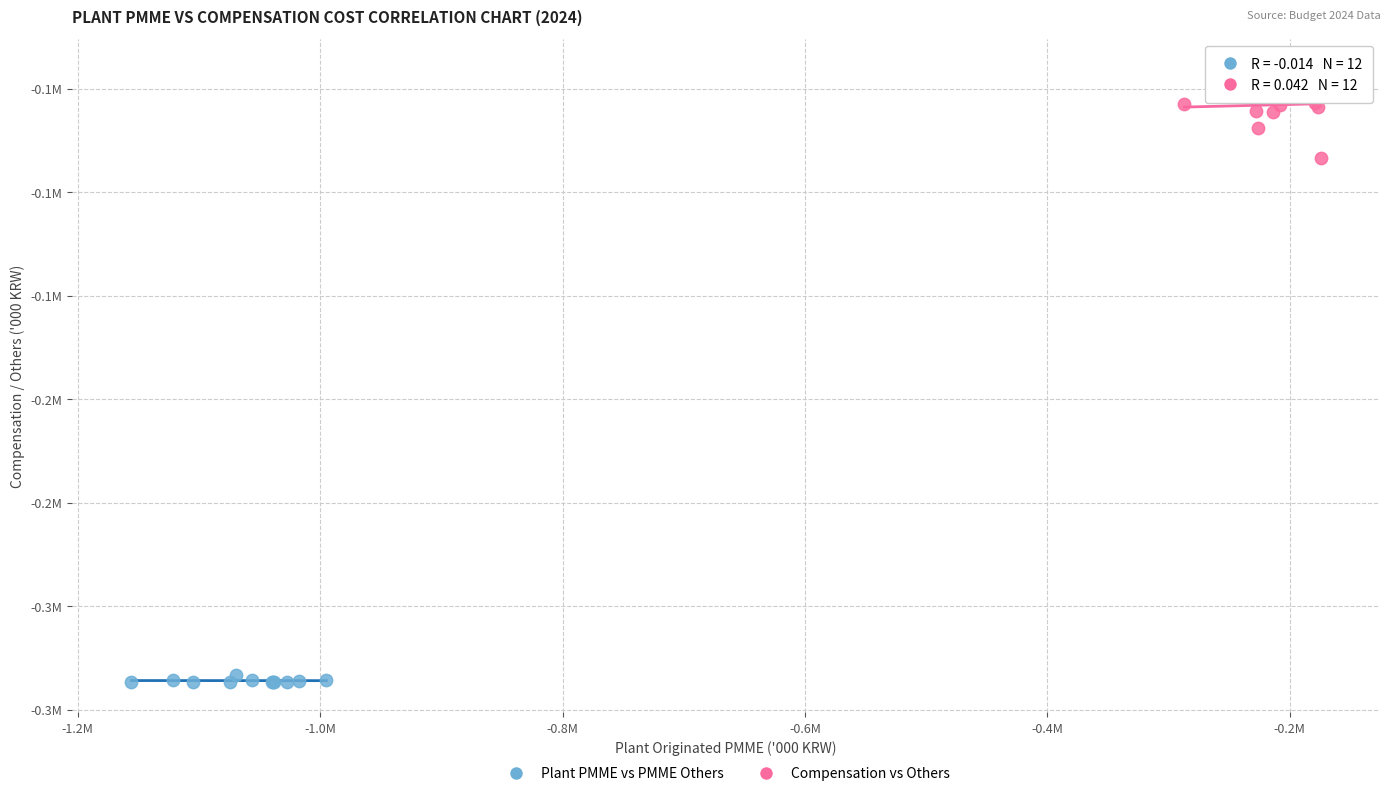

What are all the series names shown in the legend?

Plant PMME vs PMME Others, Compensation vs Others